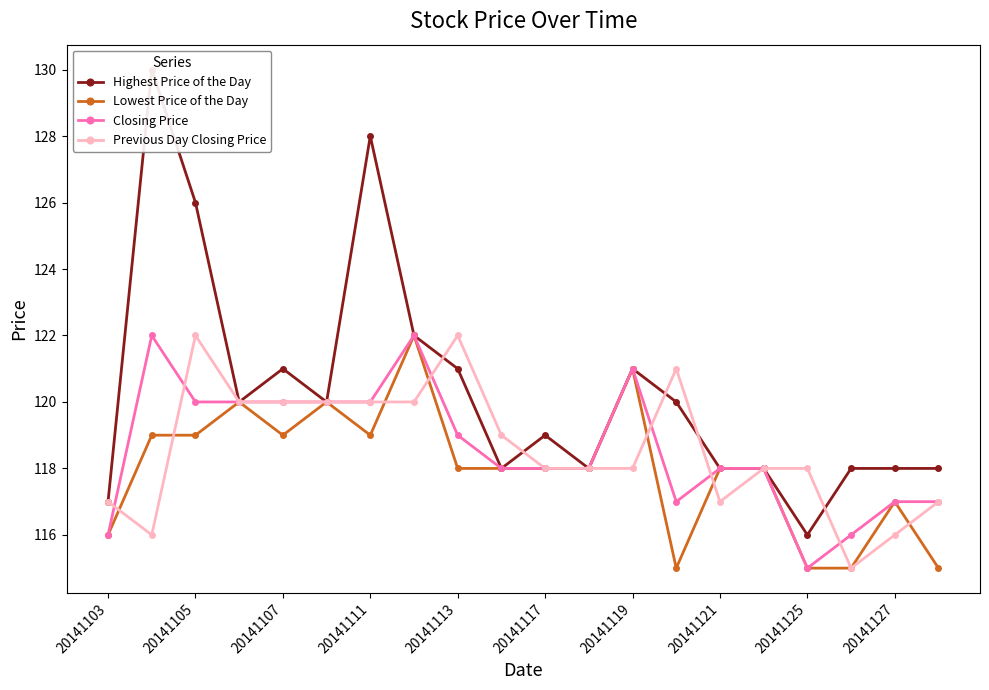

True or false: Closing Price has more than 2 interior local peaks.

True